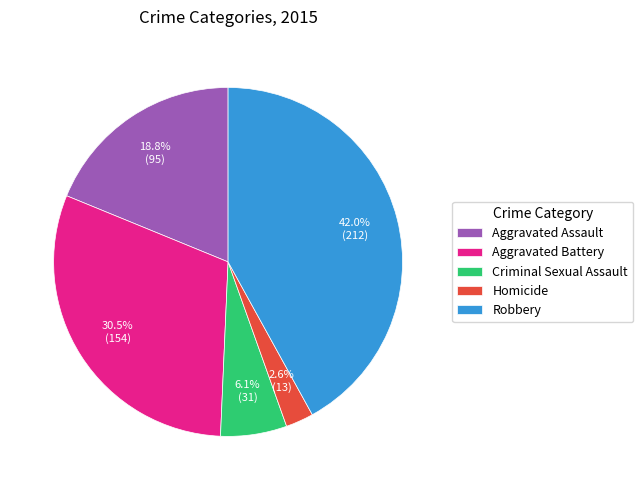

Count the number of slices in the pie.

5